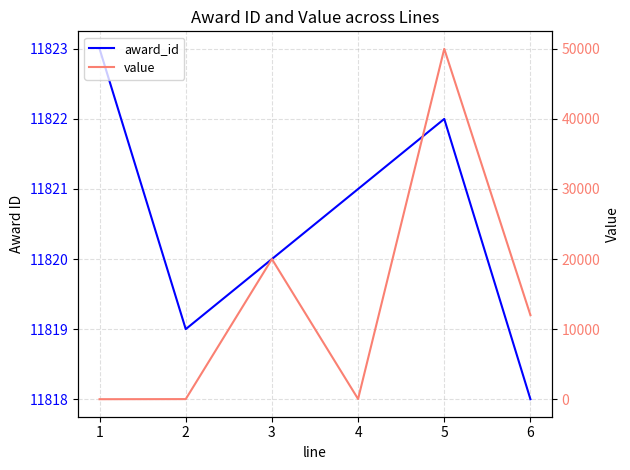

What is the total value across all series at 2?

11834